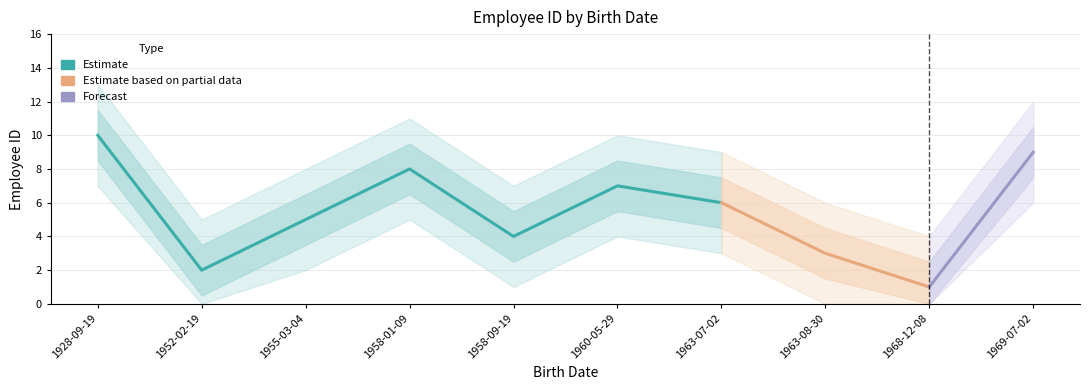

At which category does the data reach its first local peak?

1958-01-09